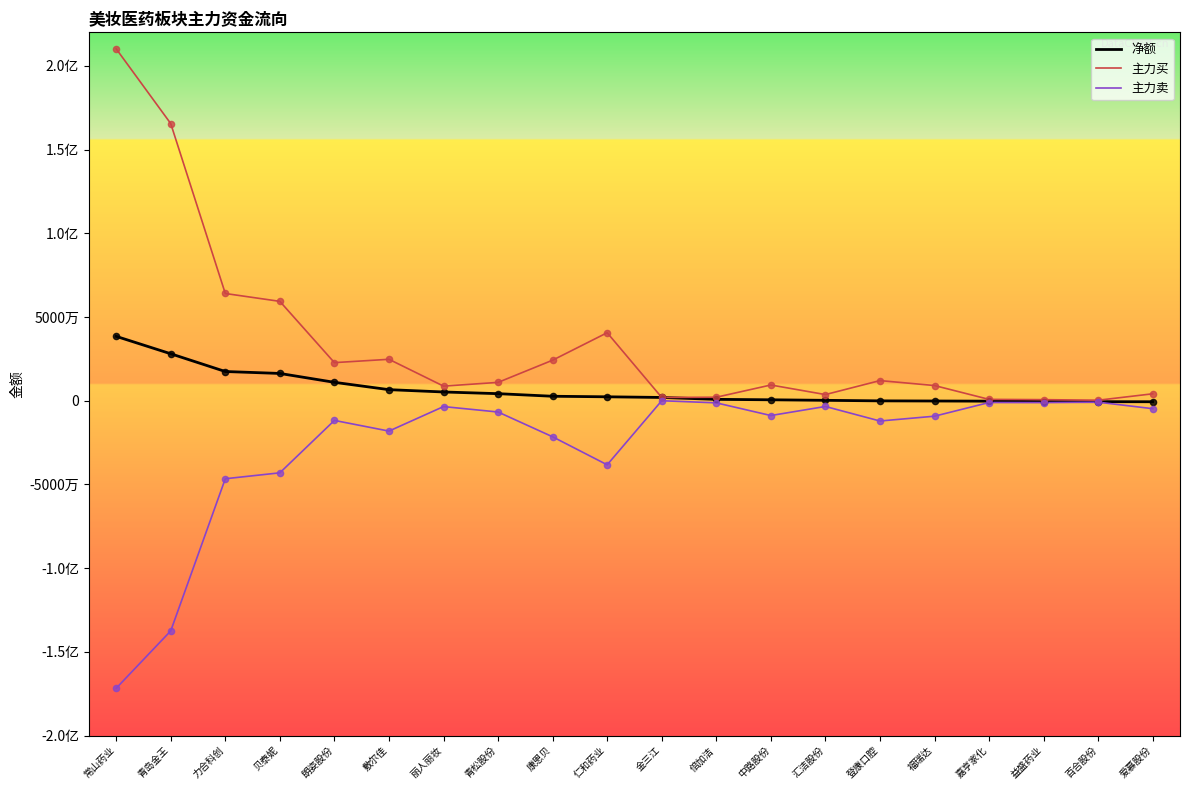

What are all the series names shown in the legend?

净额, 主力买, 主力卖